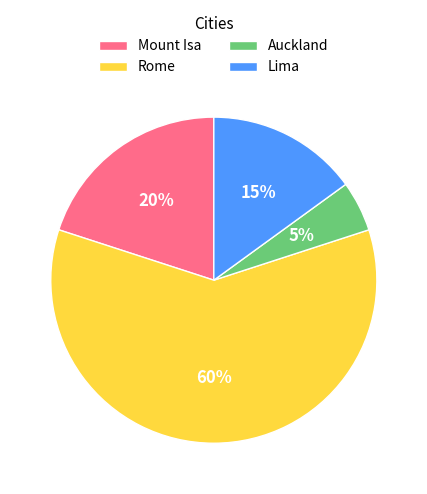

Count the number of slices in the pie.

4